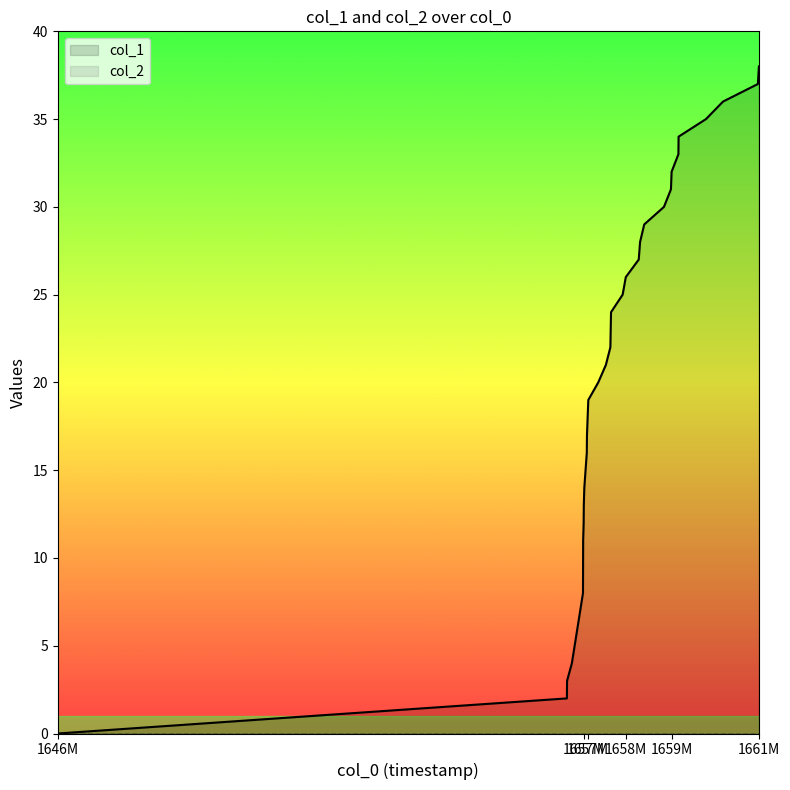

The chart shows a value of 11 at 1657649642. True or false?

True